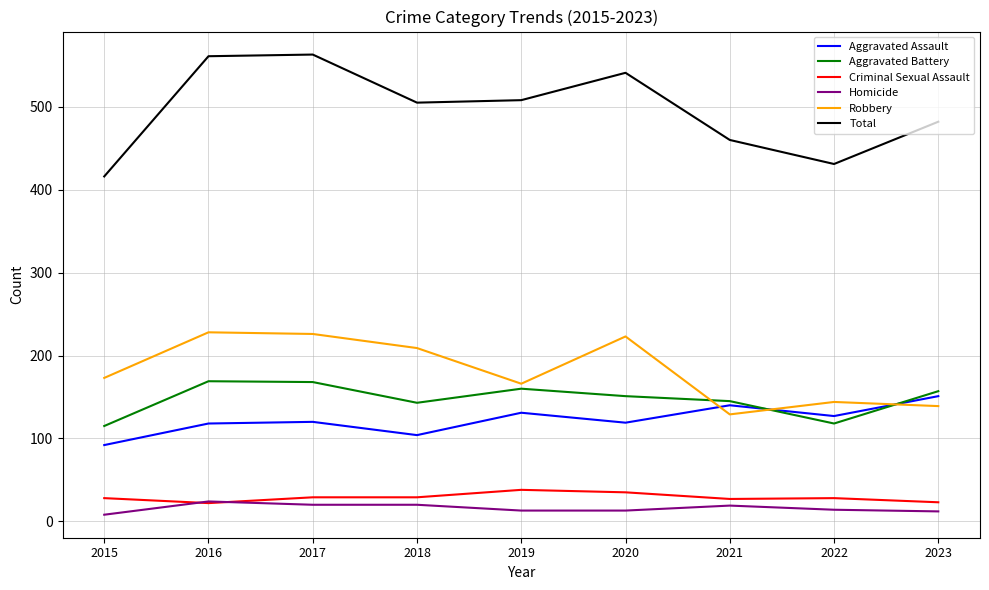

What is the difference between the maximum and minimum values in the Aggravated Battery series?

54